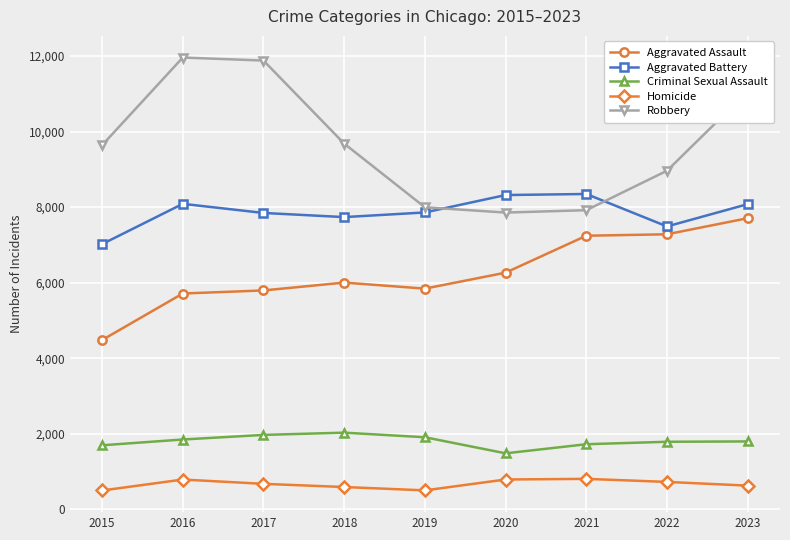

True or false: Aggravated Assault has more than 2 interior local peaks.

False